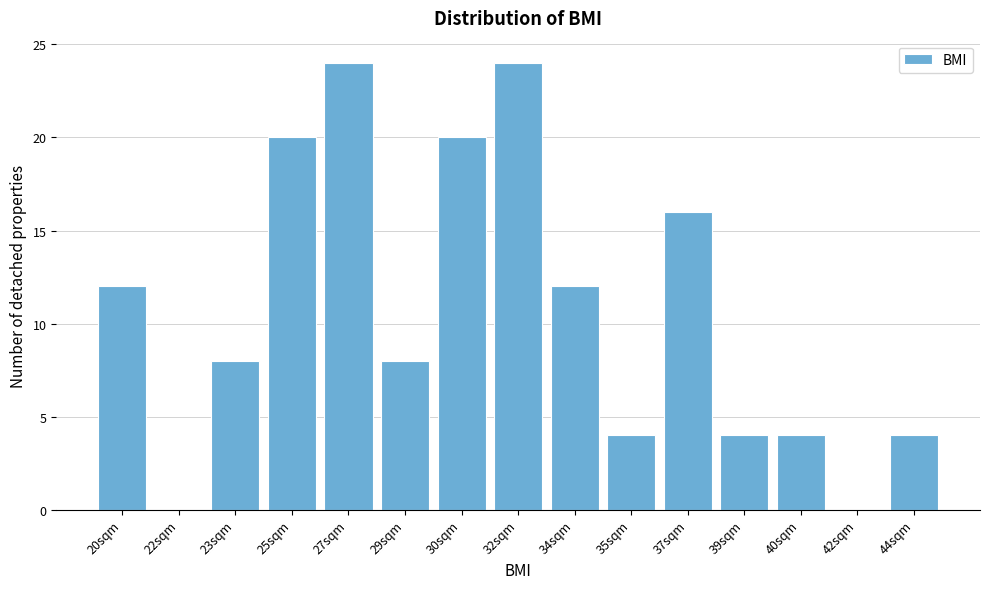

Reading right to left, list all the values displayed in this chart.

44sqm=4	42sqm=0	40sqm=4	39sqm=4	37sqm=16	35sqm=4	34sqm=12	32sqm=24	30sqm=20	29sqm=8	27sqm=24	25sqm=20	23sqm=8	22sqm=0	20sqm=12